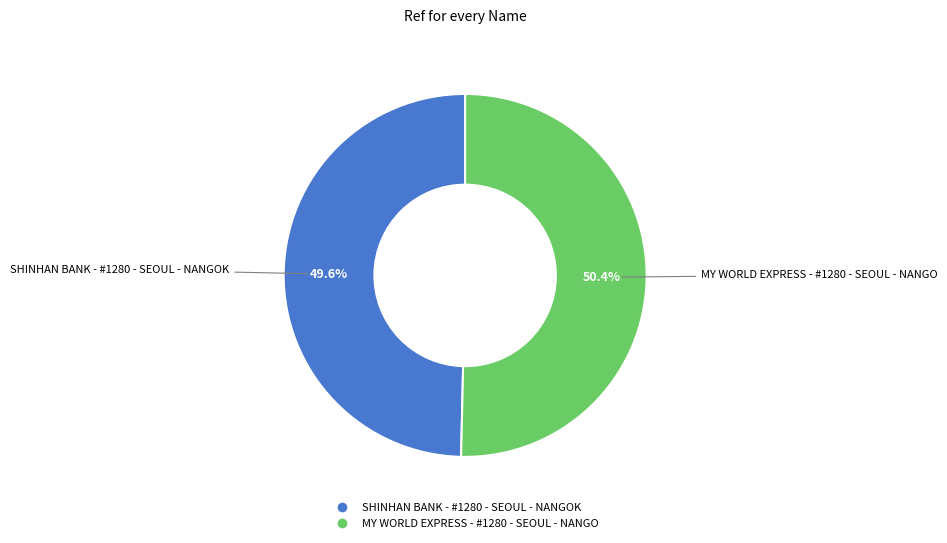

What is the majority slice?

MY WORLD EXPRESS - #1280 - SEOUL - NANGO